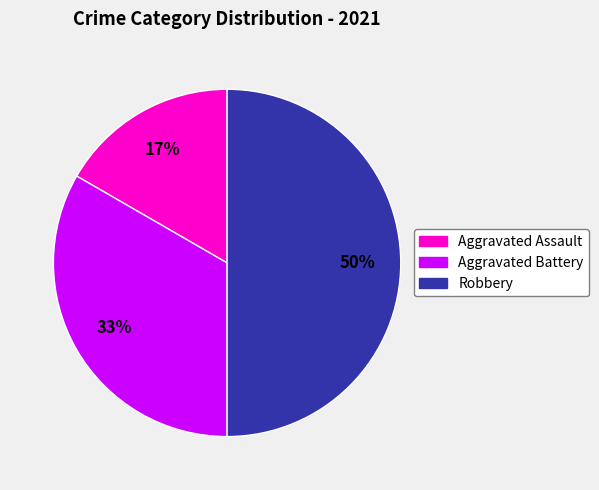

How many slices are in this pie chart?

3